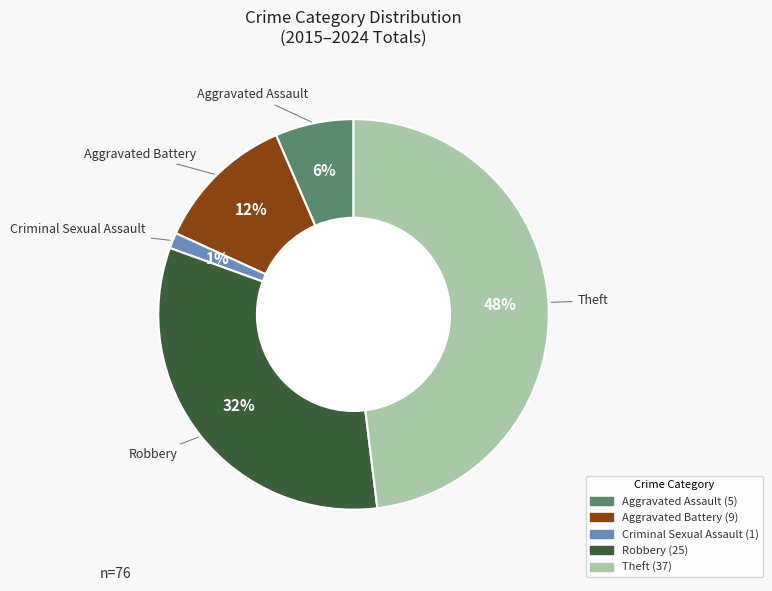

Combined, do Aggravated Assault and Aggravated Battery account for over 50%?

No